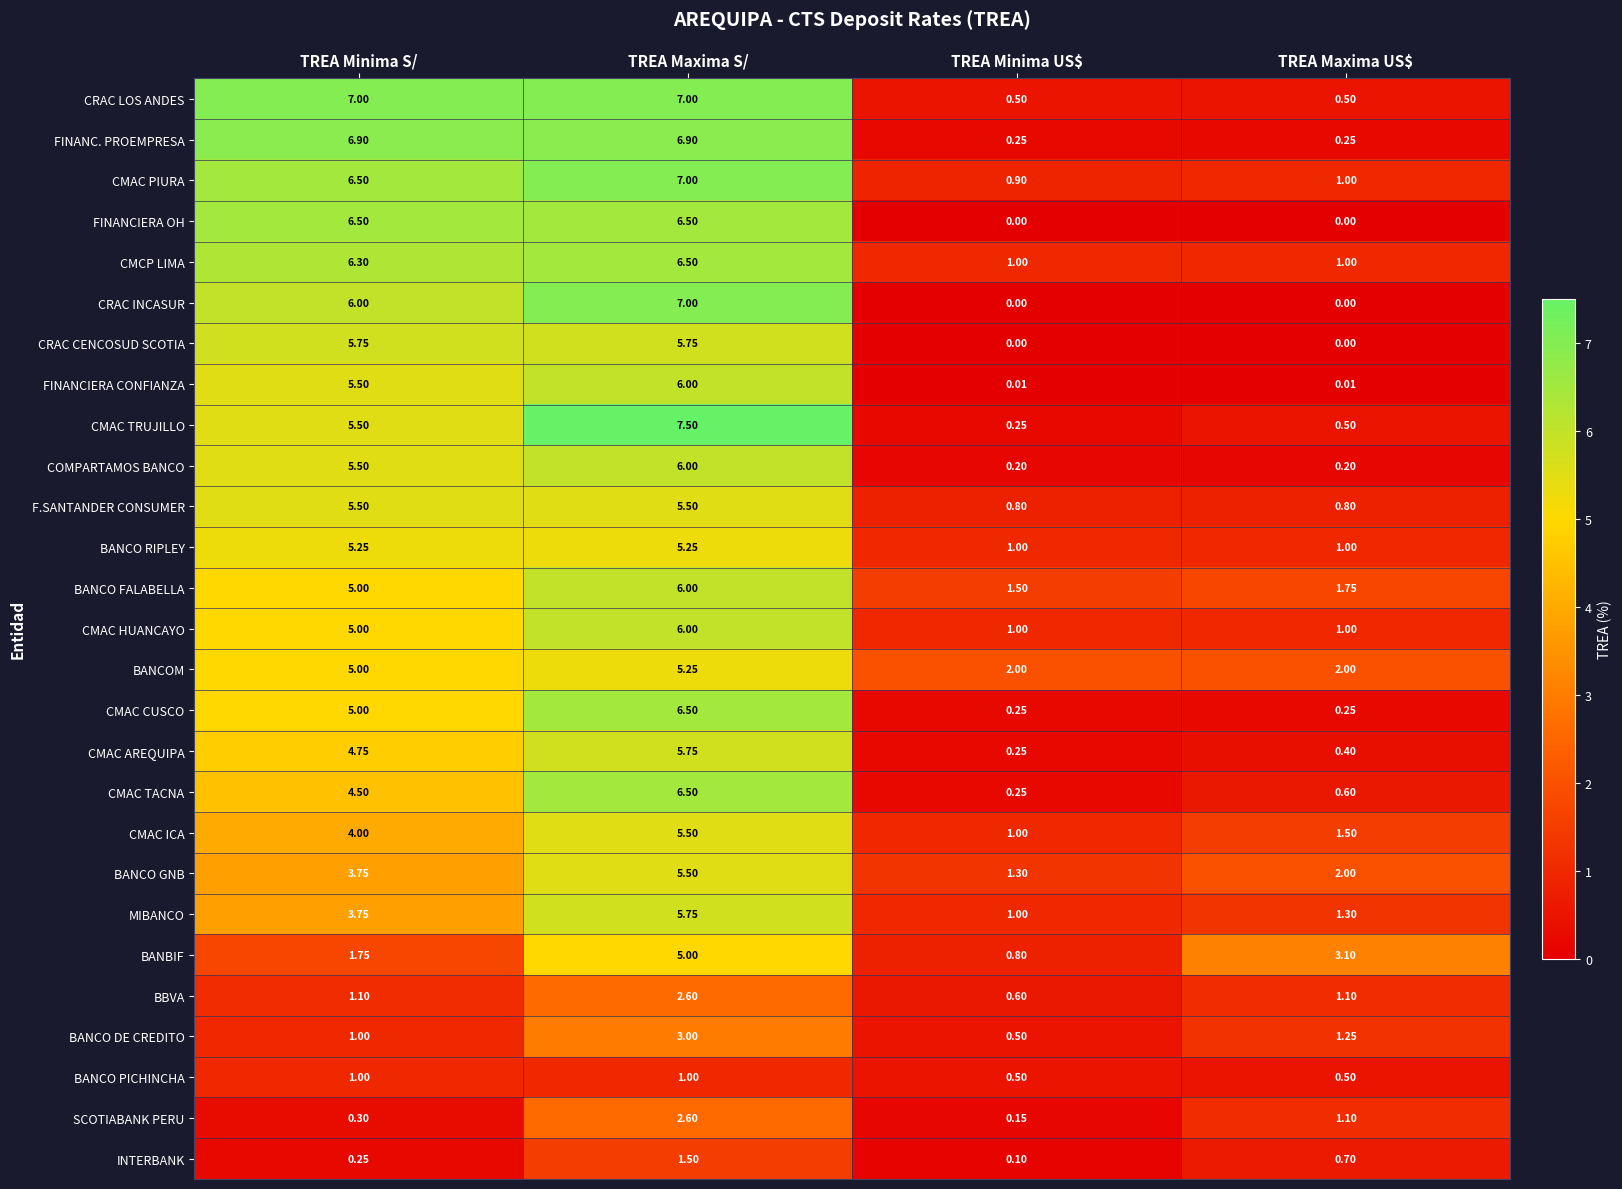

Between TREA Minima S/ and TREA Minima US$, which series saw the biggest shift?

FINANC. PROEMPRESA